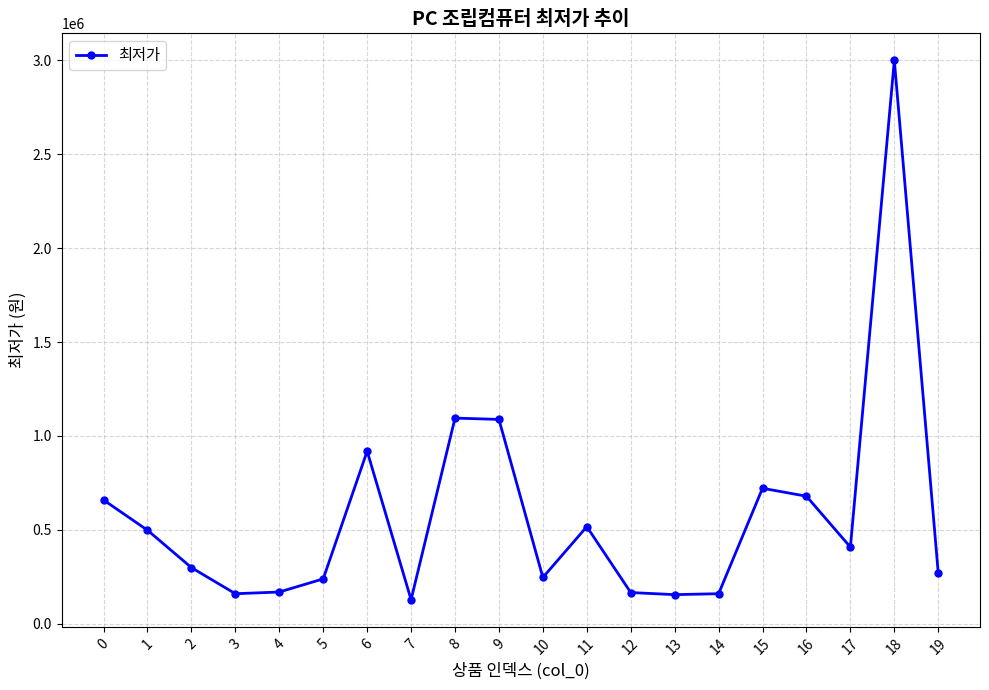

Does the chart have visible grid lines?

Yes